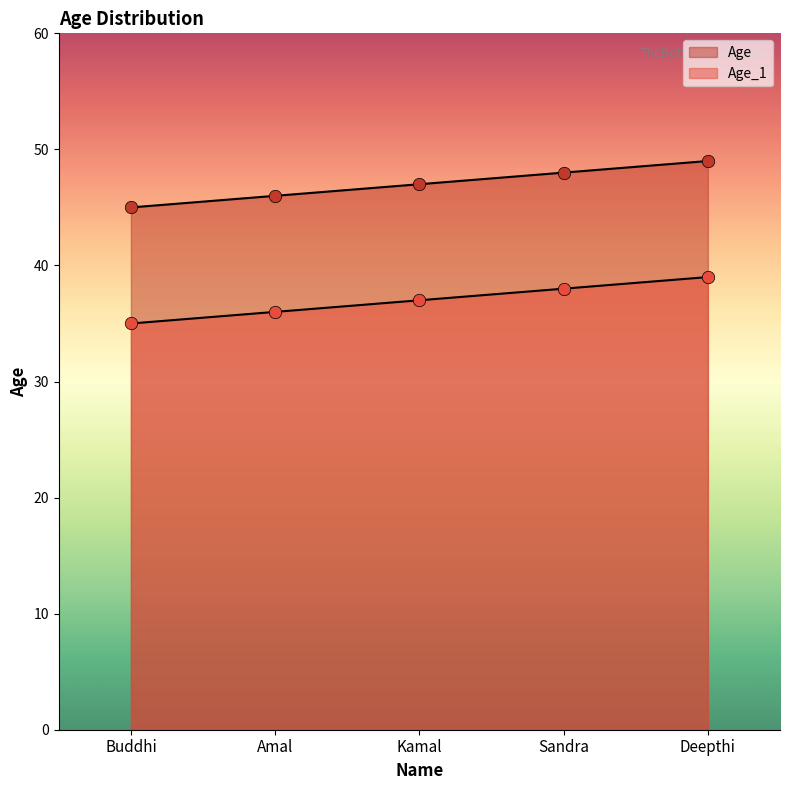

Which series reaches the maximum Y coordinate?

Age